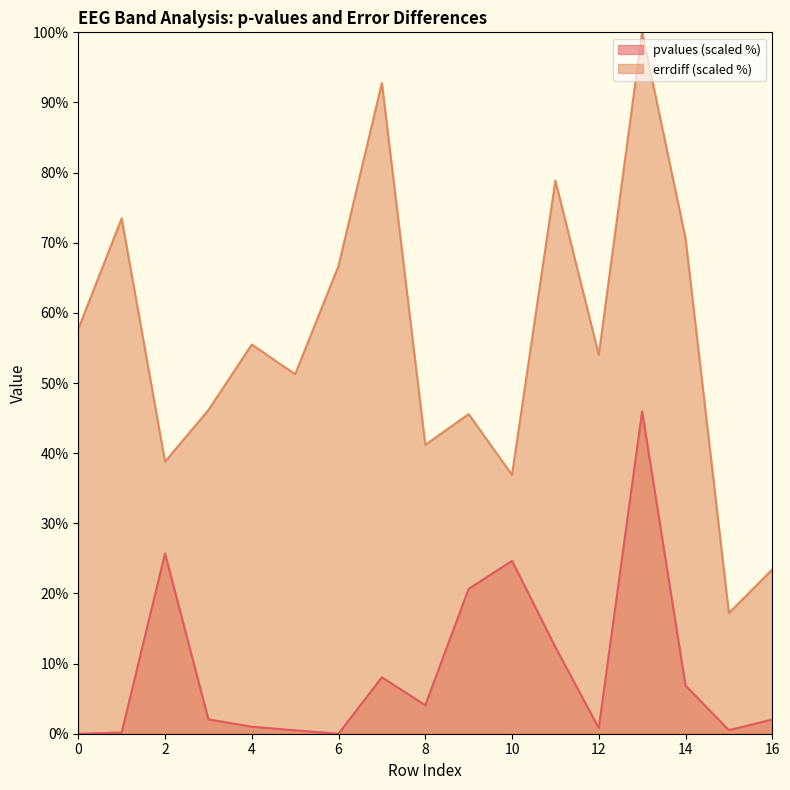

Is it true that pvalues equals 21.6 at 11?

False